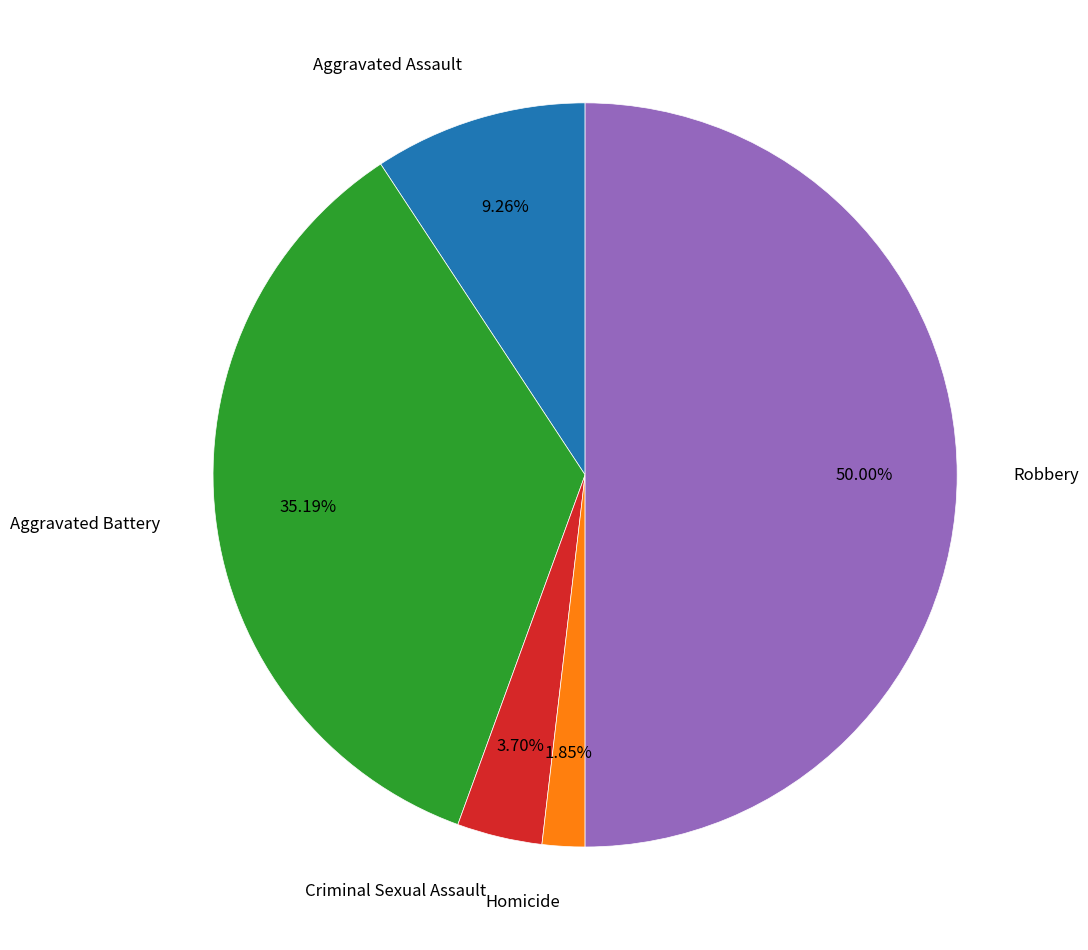

Is it true that Aggravated Assault is 9% of the pie?

True